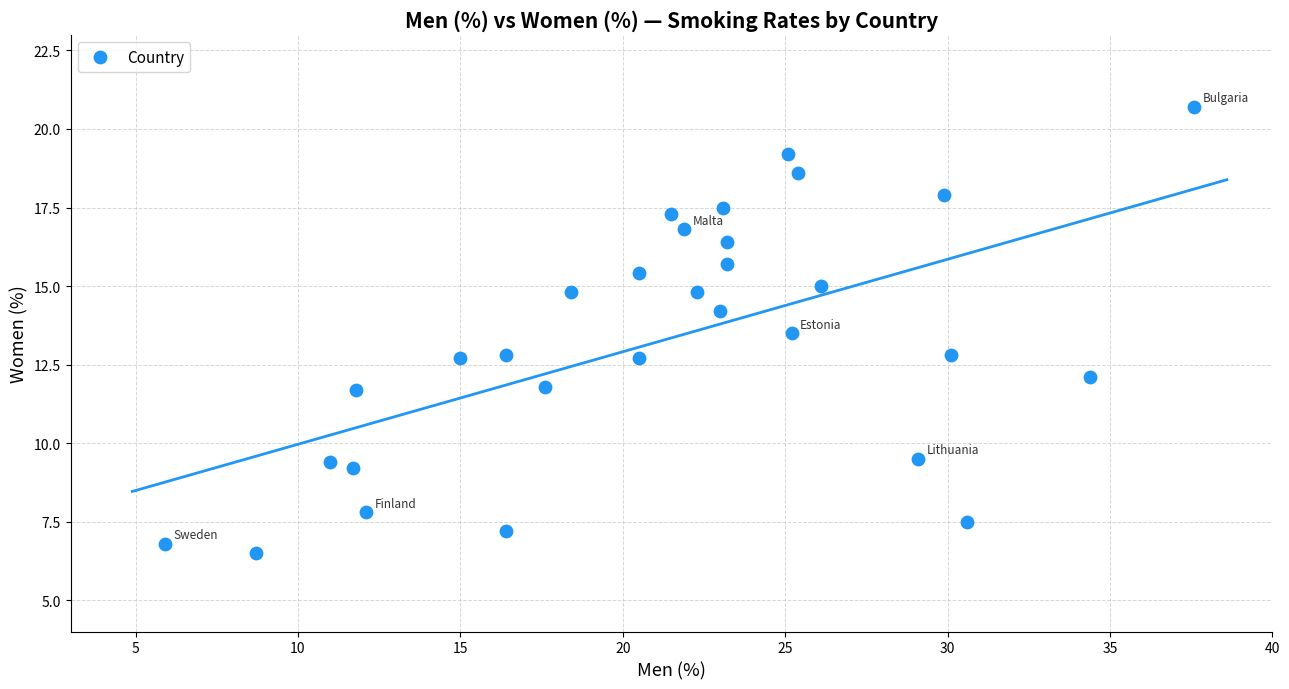

What is the range of Y values (max minus min)?

14.2